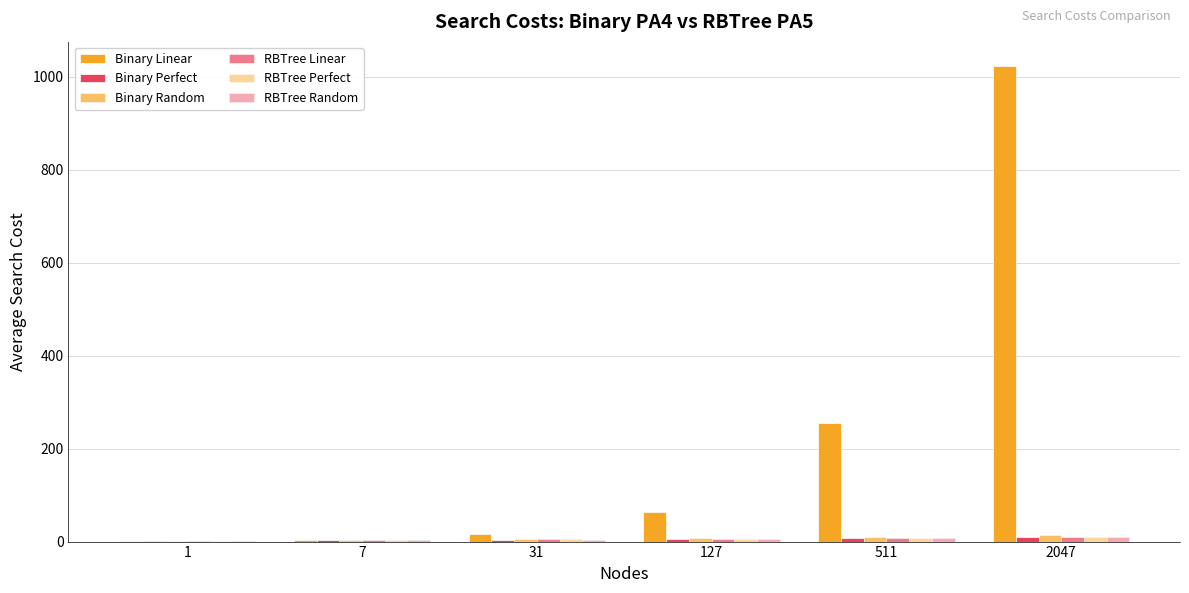

Count the number of data series in this chart.

6